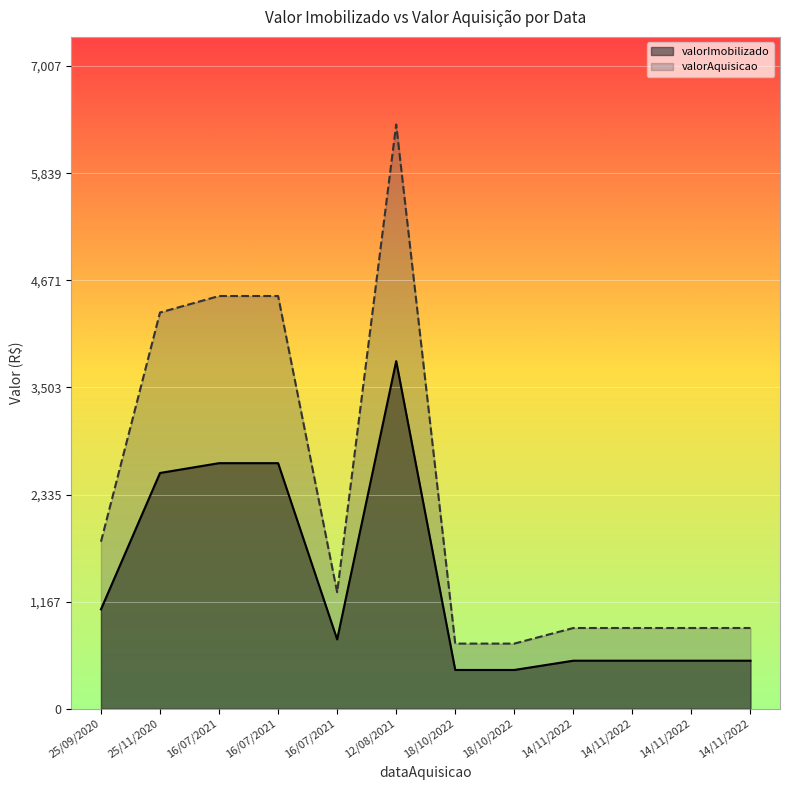

Which series changed the most between 25/11/2020 and 16/07/2021?

valorAquisicao